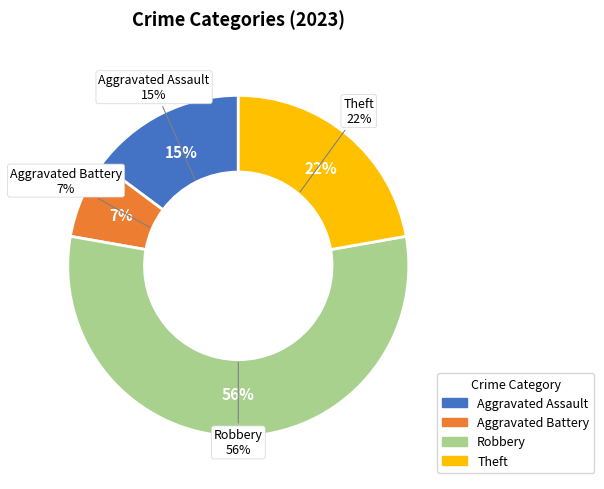

Is it true that Aggravated Assault is 29% of the pie?

False